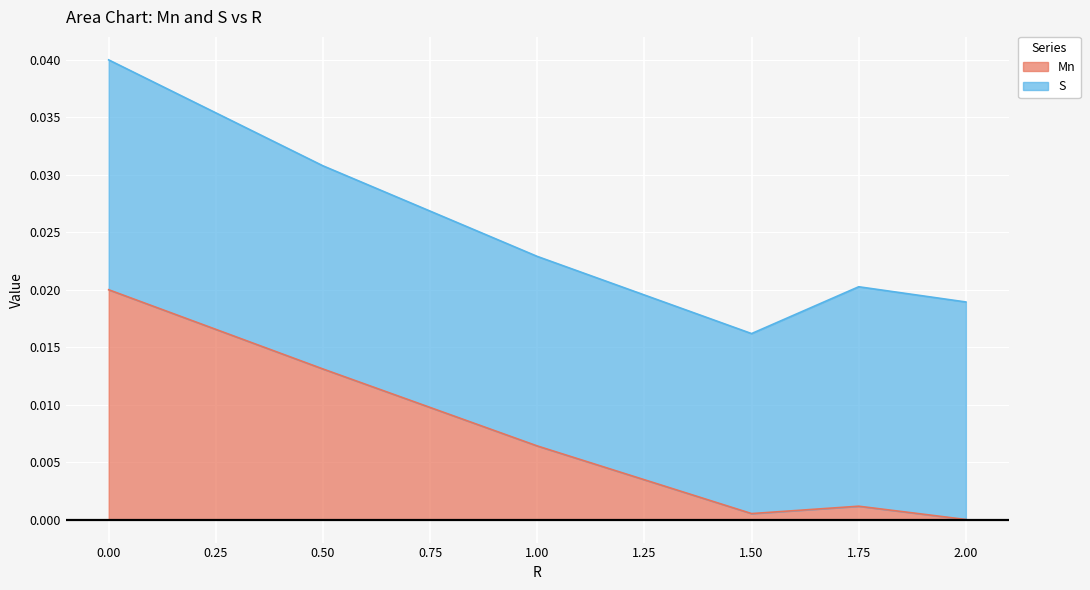

Which label corresponds to the smallest value in the chart?

2